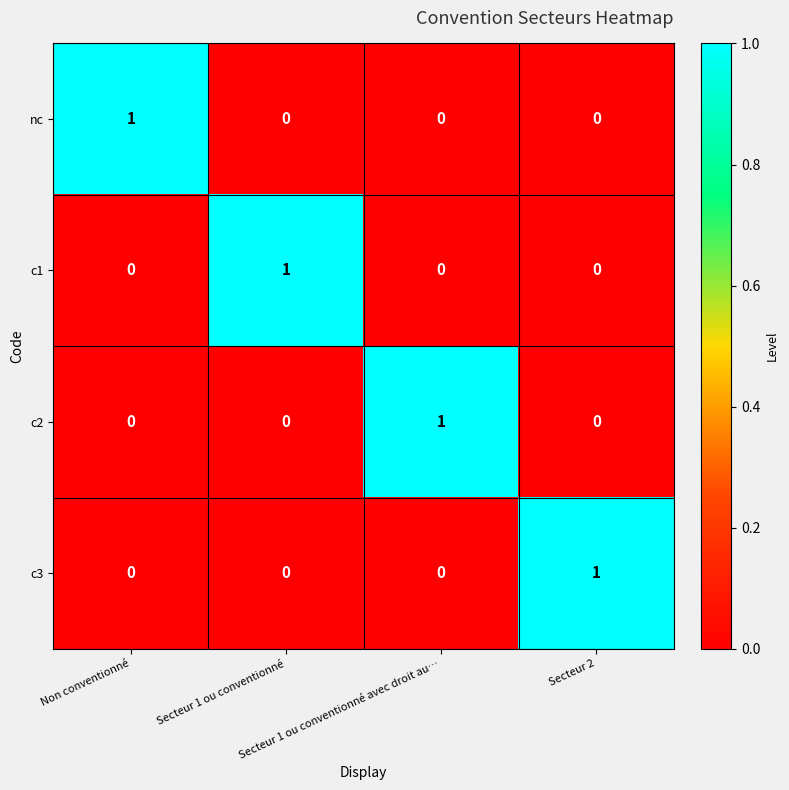

Count the c3 values in the range 0 to 1.

4